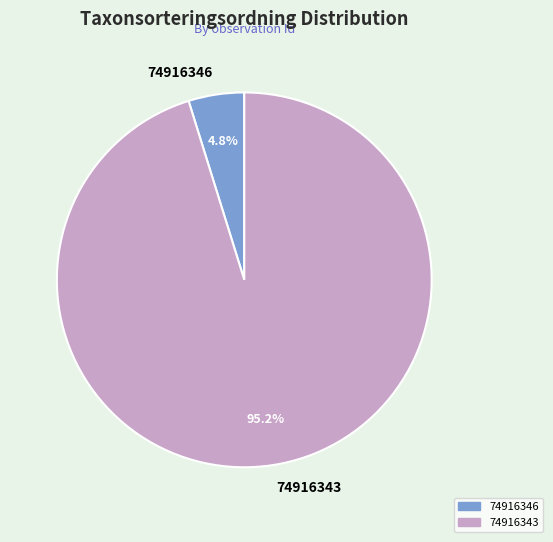

Does 74916346 represent more than half of the total?

No